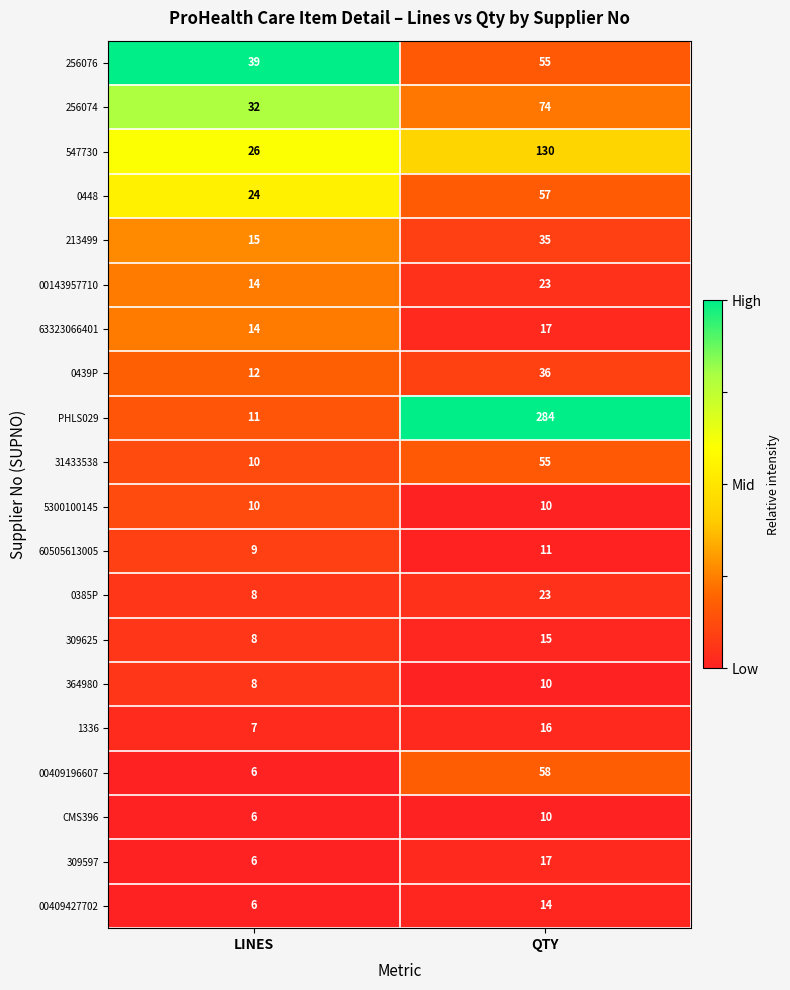

The value of 5300100145 at LINES is 3. True or false?

False